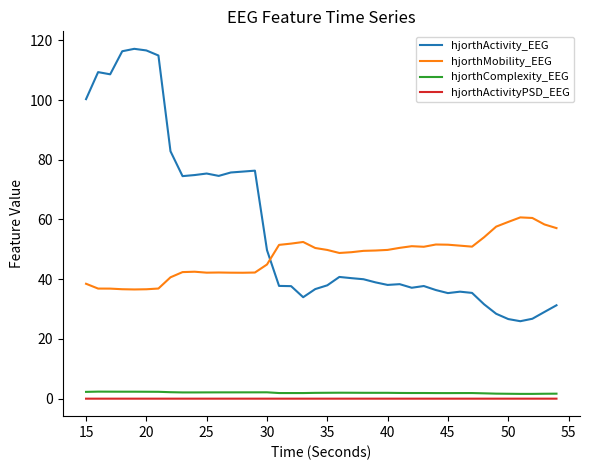

What is the difference between the maximum and minimum values in the hjorthMobility_EEG series?

24.1